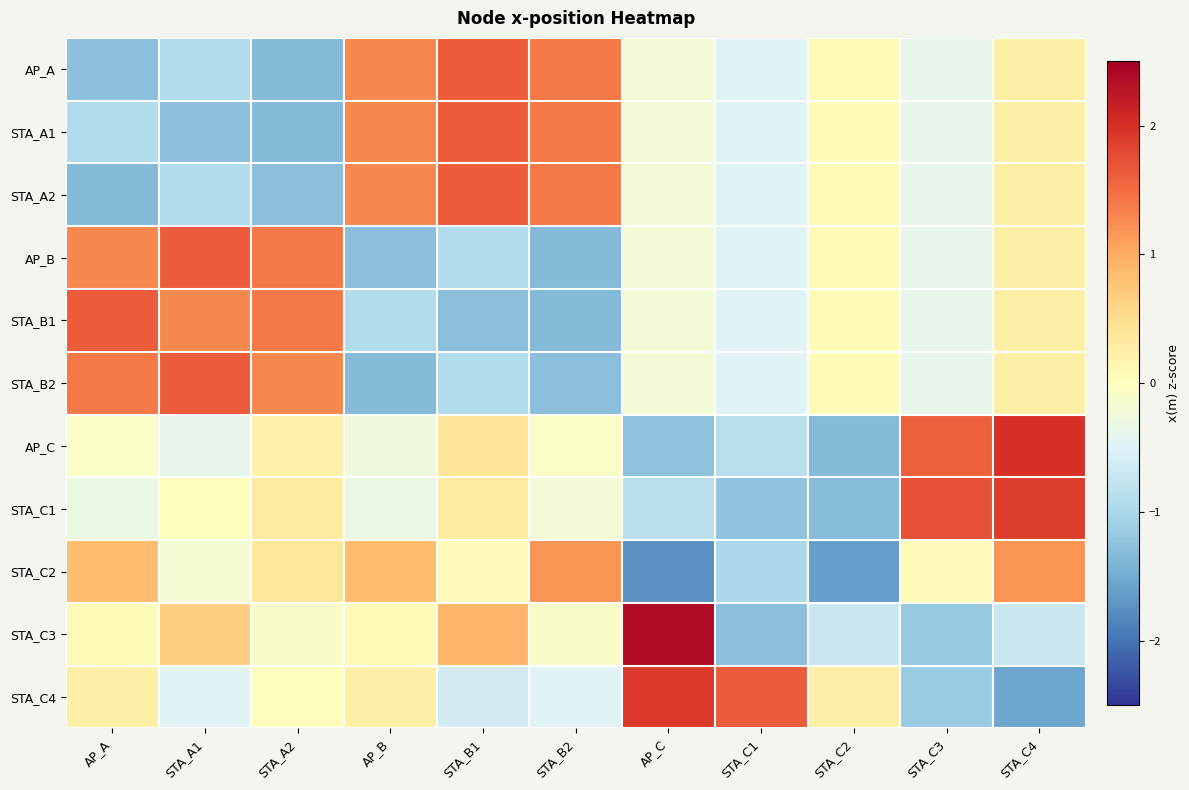

Reading left to right, extract all data points from this chart.

AP_A: AP_A=-1.3	STA_A1=-0.9	STA_A2=-1.3	AP_B=1.3	STA_B1=1.6	STA_B2=1.4	AP_C=-0.2	STA_C1=-0.5	STA_C2=0.1	STA_C3=-0.4	STA_C4=0.2
STA_A1: AP_A=-0.9	STA_A1=-1.3	STA_A2=-1.3	AP_B=1.3	STA_B1=1.6	STA_B2=1.4	AP_C=-0.2	STA_C1=-0.5	STA_C2=0.1	STA_C3=-0.4	STA_C4=0.2
STA_A2: AP_A=-1.3	STA_A1=-0.9	STA_A2=-1.3	AP_B=1.3	STA_B1=1.6	STA_B2=1.4	AP_C=-0.2	STA_C1=-0.5	STA_C2=0.1	STA_C3=-0.4	STA_C4=0.2
AP_B: AP_A=1.3	STA_A1=1.6	STA_A2=1.4	AP_B=-1.3	STA_B1=-0.9	STA_B2=-1.3	AP_C=-0.2	STA_C1=-0.5	STA_C2=0.1	STA_C3=-0.4	STA_C4=0.2
STA_B1: AP_A=1.6	STA_A1=1.3	STA_A2=1.4	AP_B=-0.9	STA_B1=-1.3	STA_B2=-1.3	AP_C=-0.2	STA_C1=-0.5	STA_C2=0.1	STA_C3=-0.4	STA_C4=0.2
STA_B2: AP_A=1.4	STA_A1=1.6	STA_A2=1.3	AP_B=-1.3	STA_B1=-0.9	STA_B2=-1.3	AP_C=-0.2	STA_C1=-0.5	STA_C2=0.1	STA_C3=-0.4	STA_C4=0.2
AP_C: AP_A=-0.1	STA_A1=-0.4	STA_A2=0.2	AP_B=-0.3	STA_B1=0.4	STA_B2=-0.1	AP_C=-1.3	STA_C1=-0.9	STA_C2=-1.3	STA_C3=1.6	STA_C4=2.0
STA_C1: AP_A=-0.3	STA_A1=0.0	STA_A2=0.3	AP_B=-0.3	STA_B1=0.3	STA_B2=-0.2	AP_C=-0.8	STA_C1=-1.2	STA_C2=-1.3	STA_C3=1.7	STA_C4=1.9
STA_C2: AP_A=0.9	STA_A1=-0.2	STA_A2=0.4	AP_B=0.9	STA_B1=0.0	STA_B2=1.2	AP_C=-1.7	STA_C1=-1.0	STA_C2=-1.6	STA_C3=0.0	STA_C4=1.2
STA_C3: AP_A=0.1	STA_A1=0.7	STA_A2=-0.1	AP_B=0.1	STA_B1=0.9	STA_B2=-0.1	AP_C=2.4	STA_C1=-1.3	STA_C2=-0.7	STA_C3=-1.2	STA_C4=-0.7
STA_C4: AP_A=0.2	STA_A1=-0.5	STA_A2=0.0	AP_B=0.2	STA_B1=-0.6	STA_B2=-0.5	AP_C=1.9	STA_C1=1.6	STA_C2=0.2	STA_C3=-1.1	STA_C4=-1.5